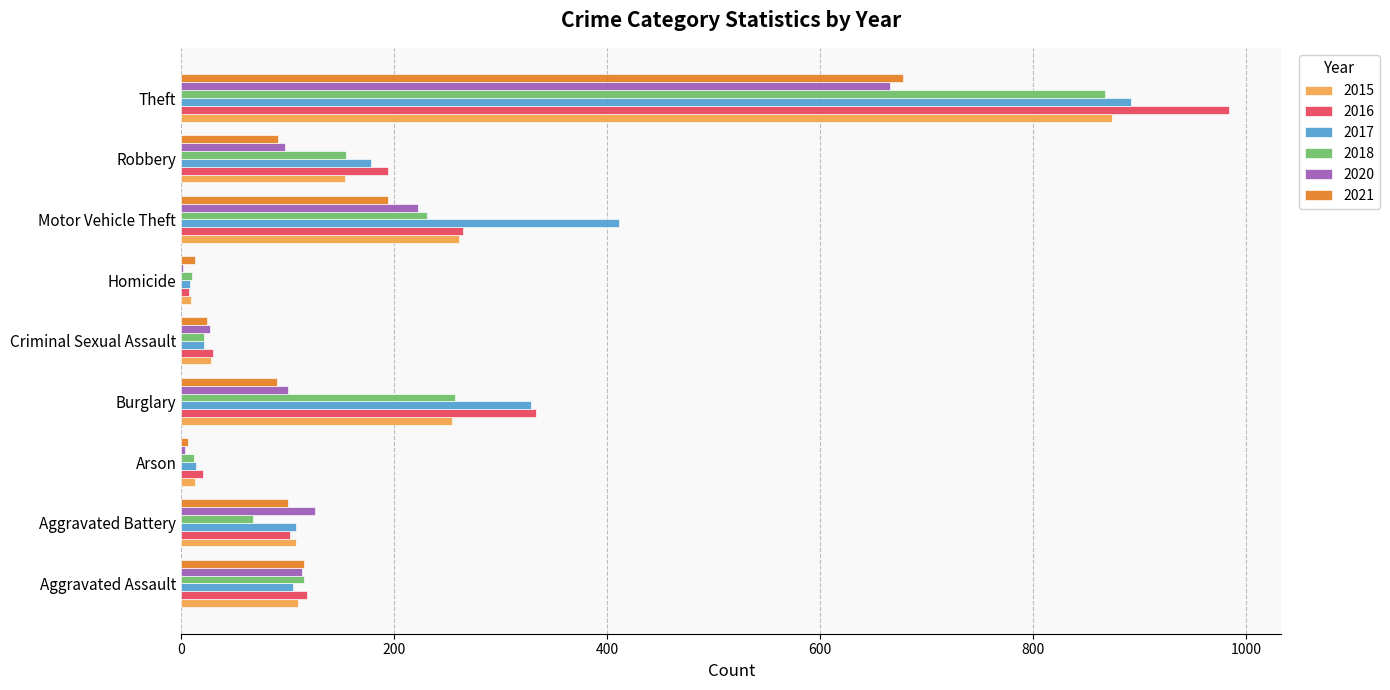

What is the total value across all series at Arson?

69